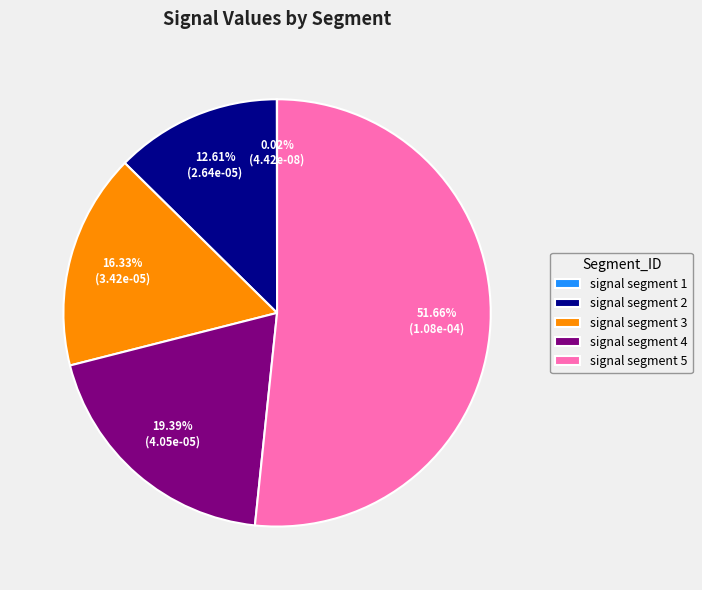

Is there any slice that represents more than half of the pie?

Yes